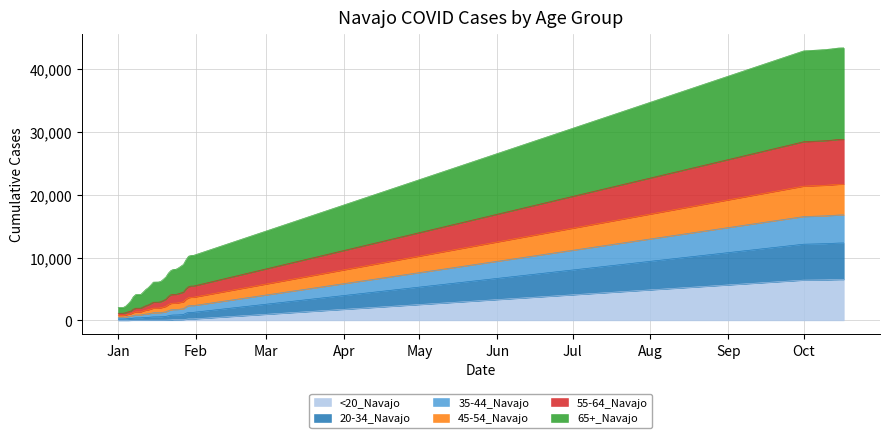

How many series are shown in this chart?

6